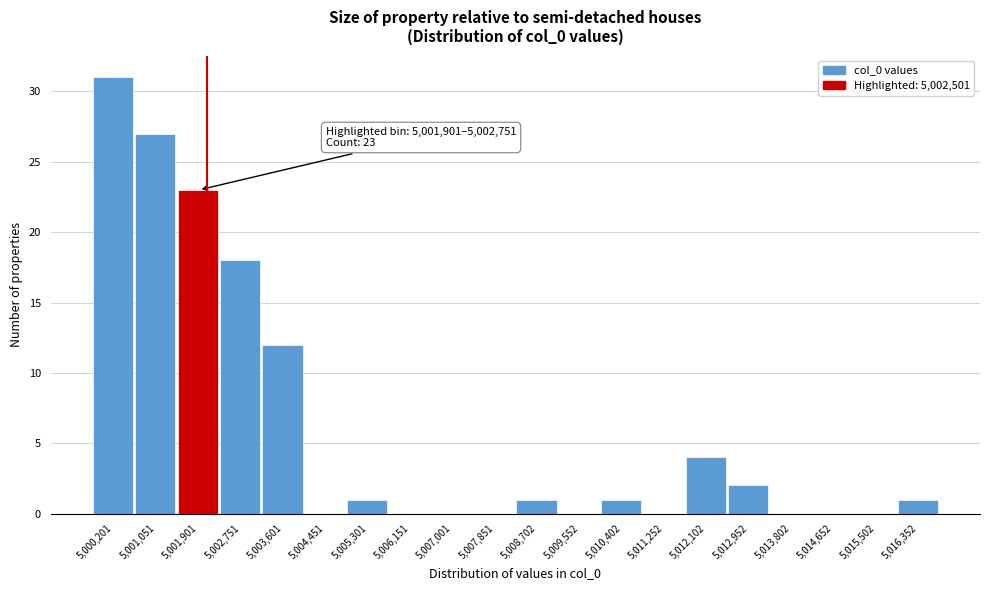

Reading left to right, list all the values displayed in this chart.

5,000,201=31	5,001,051=27	5,001,901=23	5,002,751=18	5,003,601=12	5,004,451=0	5,005,301=1	5,006,151=0	5,007,001=0	5,007,851=0	5,008,702=1	5,009,552=0	5,010,402=1	5,011,252=0	5,012,102=4	5,012,952=2	5,013,802=0	5,014,652=0	5,015,502=0	5,016,352=1